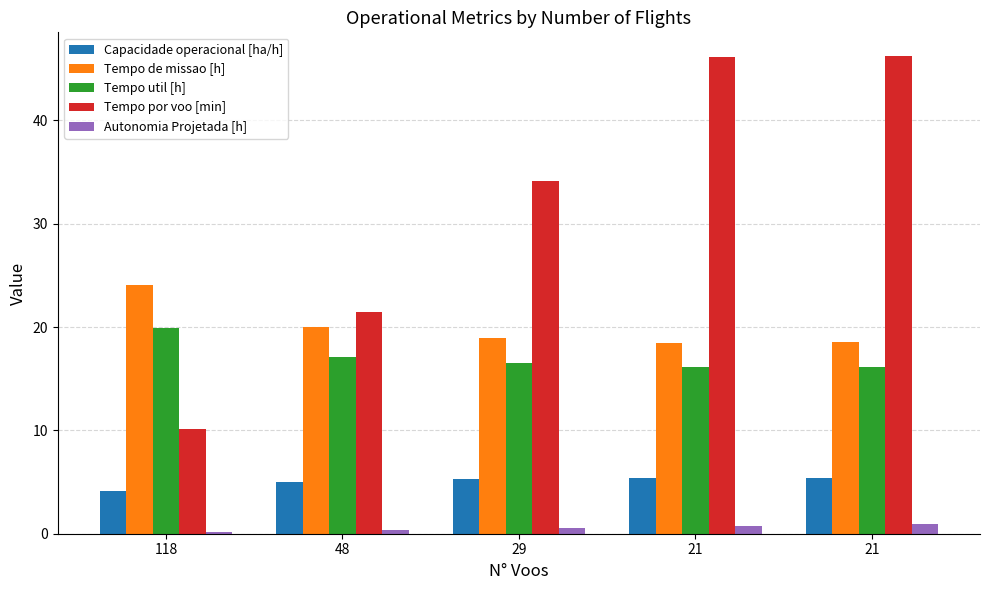

At which label is Capacidade operacional [ha/h] closest to 4?

118